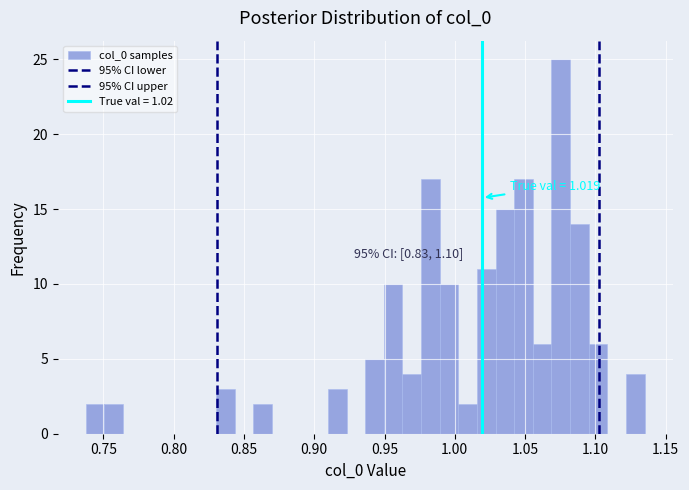

Around what value on the x-axis is the tallest bar? Give the approximate position of its centre, as read against the axis.

1.075